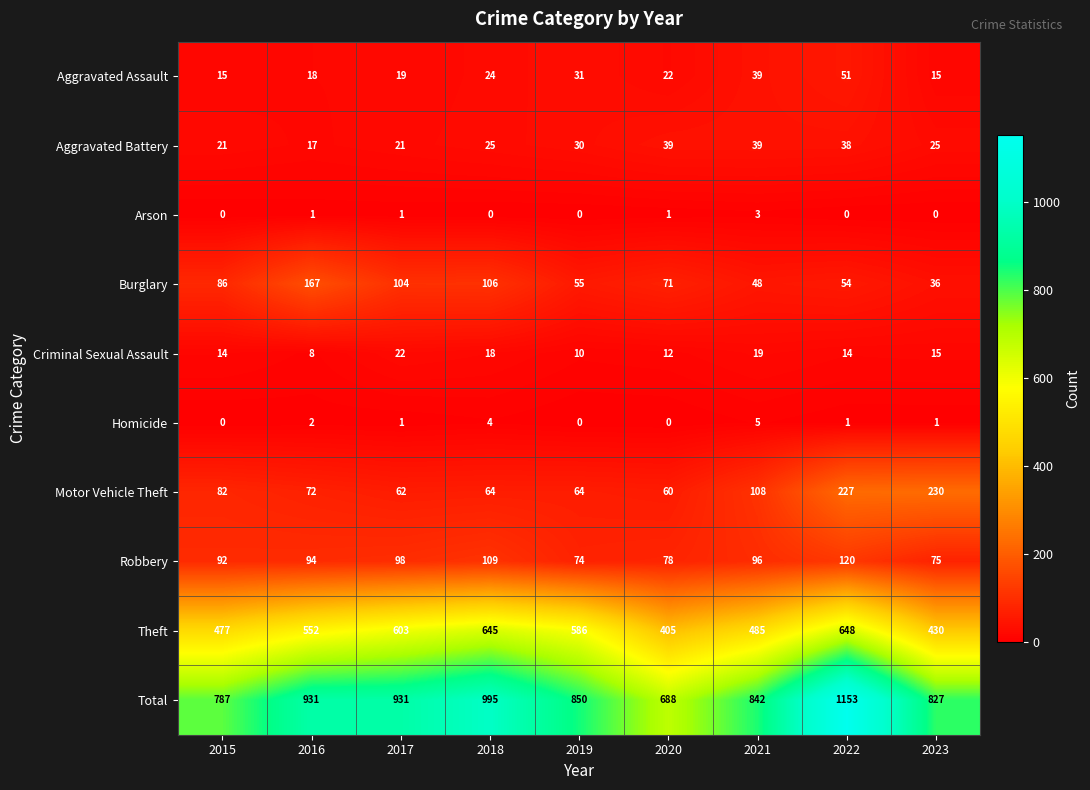

At which category is the sum across all series the highest?

2022